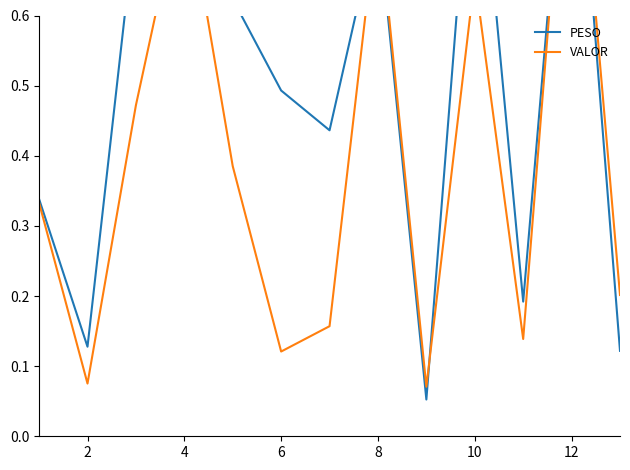

Reading left to right, what are all the values shown in this chart?

PESO: 0.3	0.1	0.7	0.8	0.6	0.5	0.4	0.7	0.1	0.9	0.2	1.0	0.1
VALOR: 0.3	0.1	0.5	0.8	0.4	0.1	0.2	0.8	0.1	0.7	0.1	1.0	0.2